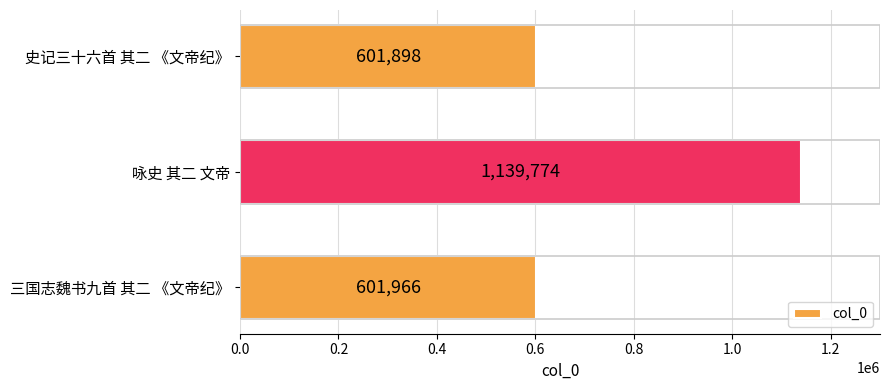

What is the difference between the maximum and second lowest values?

537808